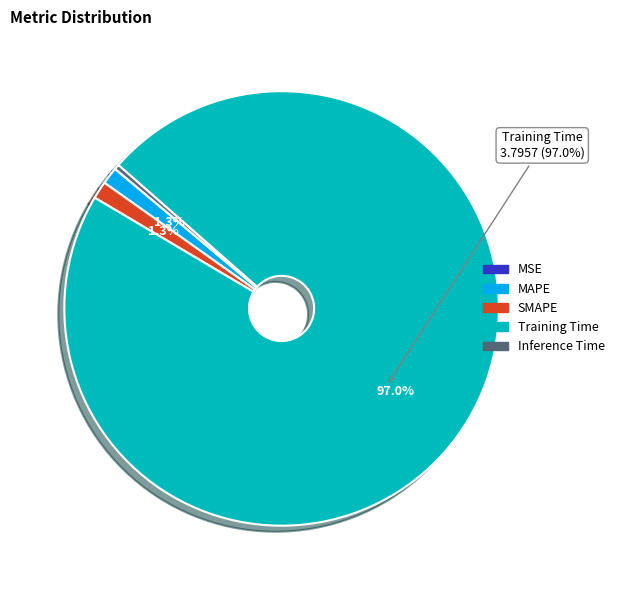

What is the largest slice in the pie chart?

Training Time